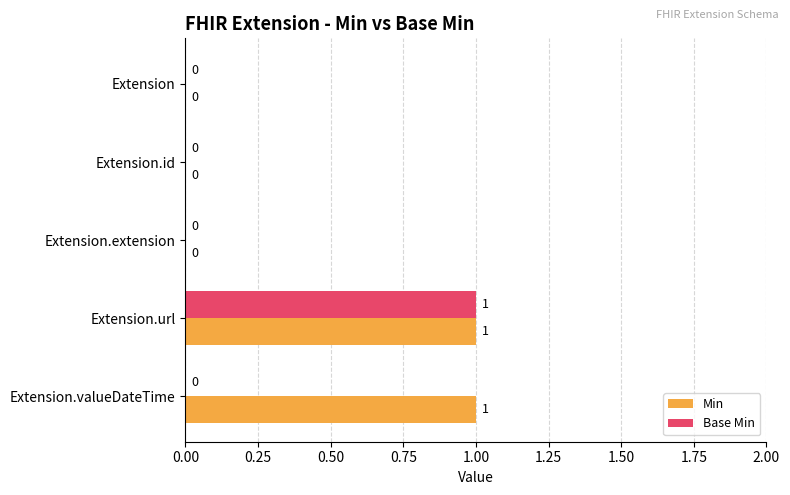

Between Extension and Extension.valueDateTime, which series saw the biggest shift?

Min